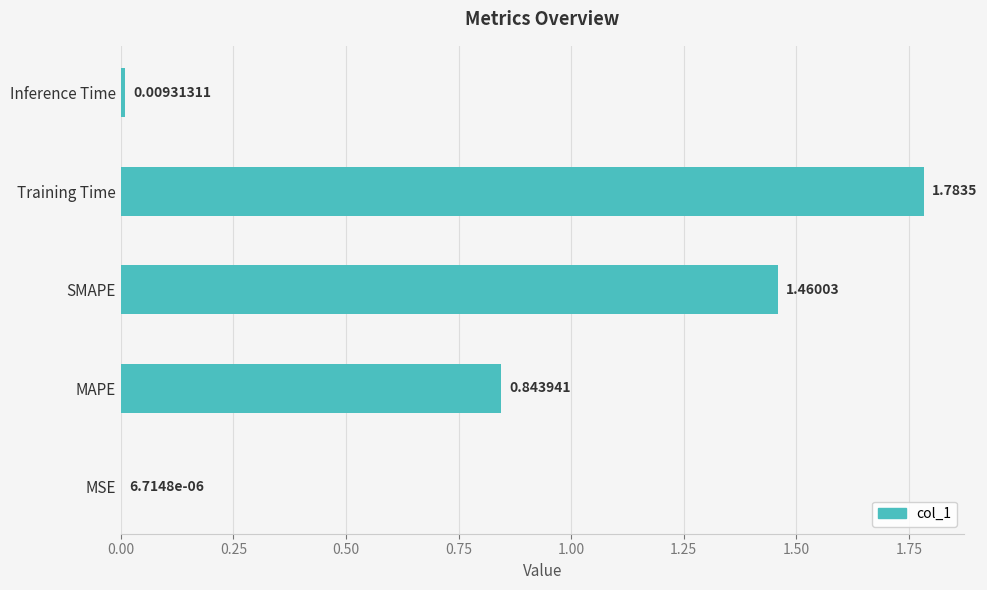

What is the change in value from MAPE to Inference Time?

-0.8